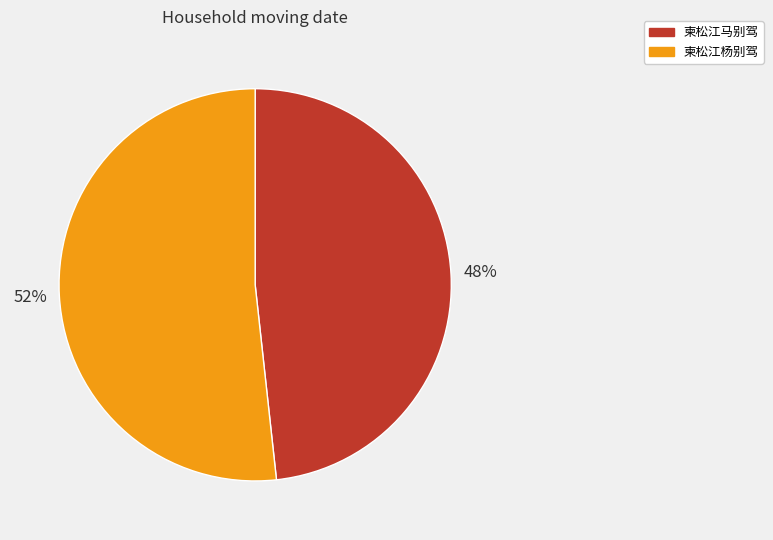

Count the number of slices in the pie.

2